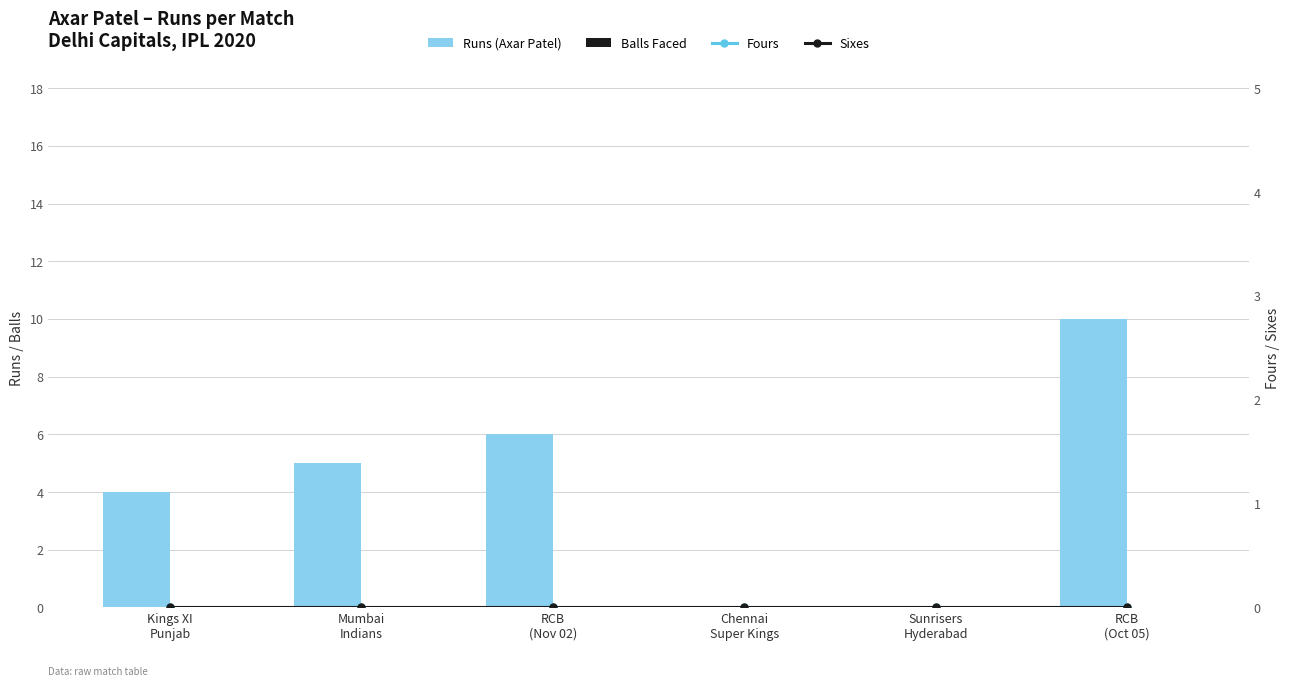

How many data points does each series have?

6